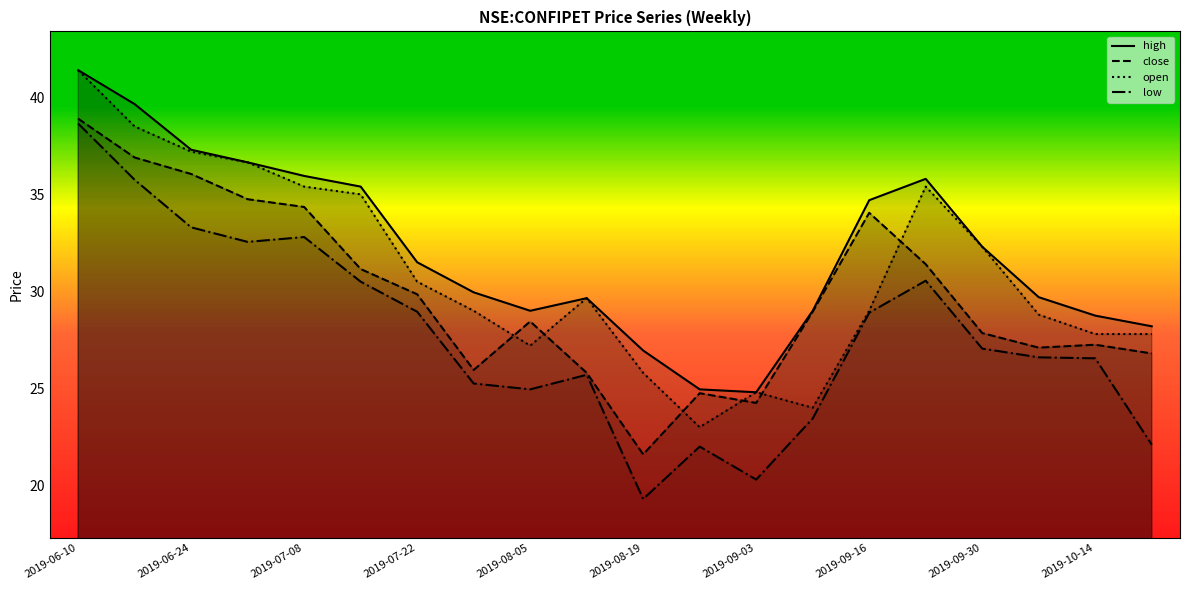

True or false: low and high intersect in this chart.

False